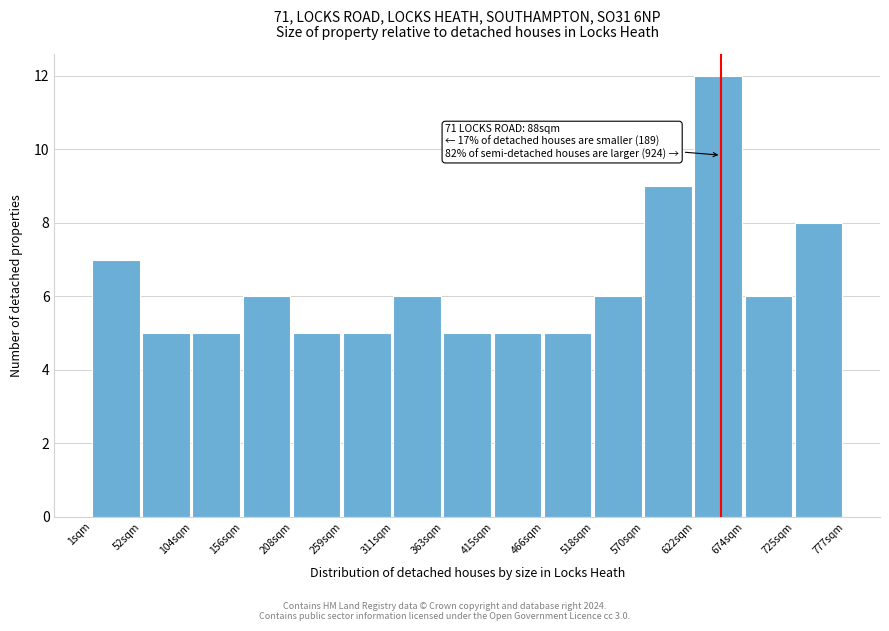

Over which range of the x-axis is the bar tallest?

620 to 670